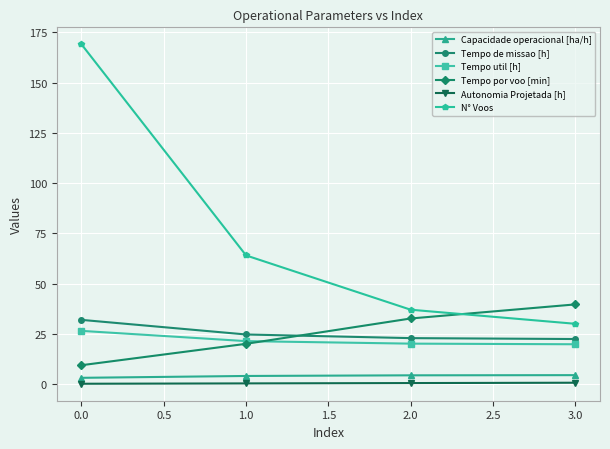

What is the label of the 4th point from the right?

0.0